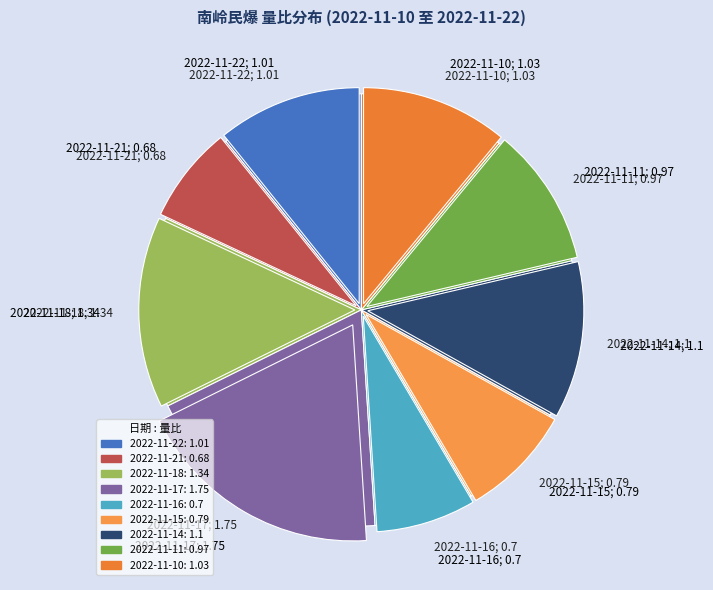

Rank the categories by value from lowest to highest.

2022-11-21, 2022-11-16, 2022-11-15, 2022-11-11, 2022-11-22, 2022-11-10, 2022-11-14, 2022-11-18, 2022-11-17